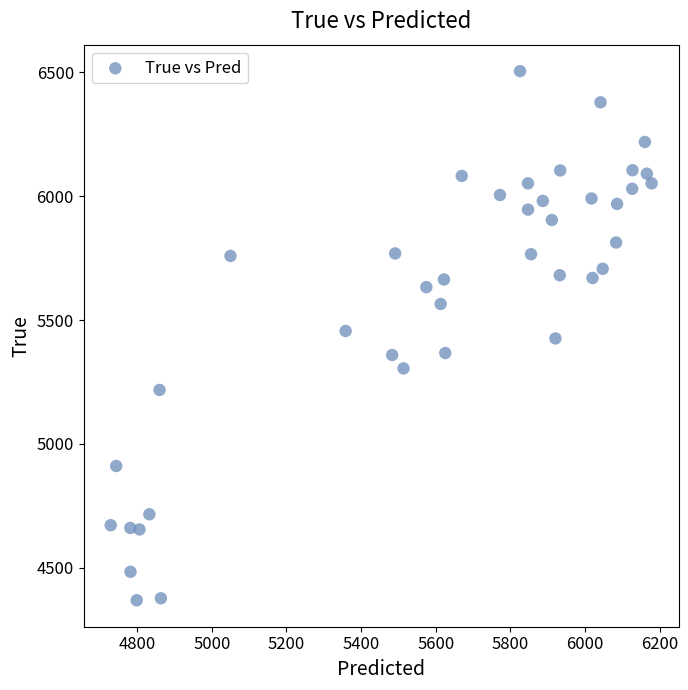

What is the range of Y values (max minus min)?

2136